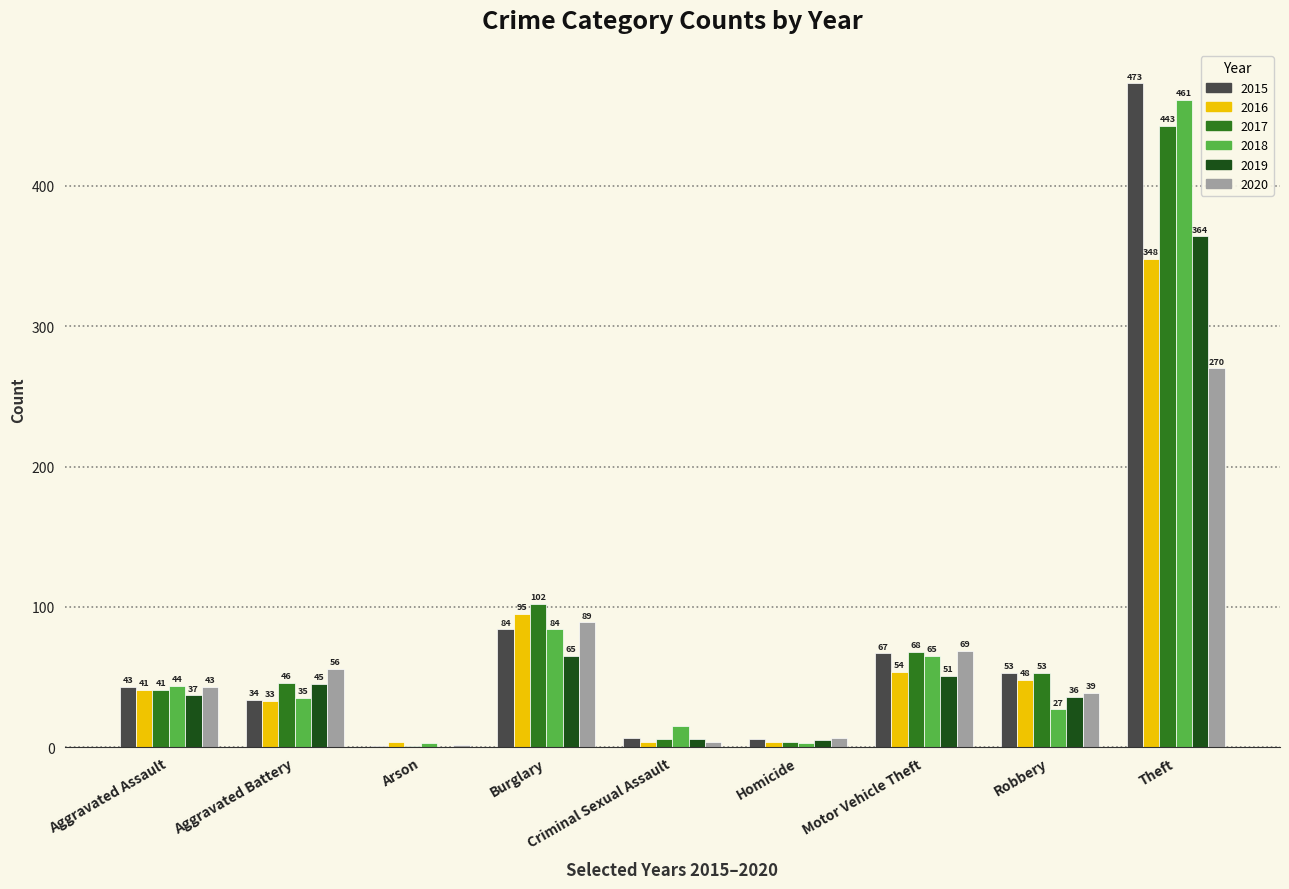

Reading right to left, what are all the values shown in this chart?

2015: 473	53	67	6	7	84	1	34	43
2016: 348	48	54	4	4	95	4	33	41
2017: 443	53	68	4	6	102	1	46	41
2018: 461	27	65	3	15	84	3	35	44
2019: 364	36	51	5	6	65	0	45	37
2020: 270	39	69	7	4	89	2	56	43